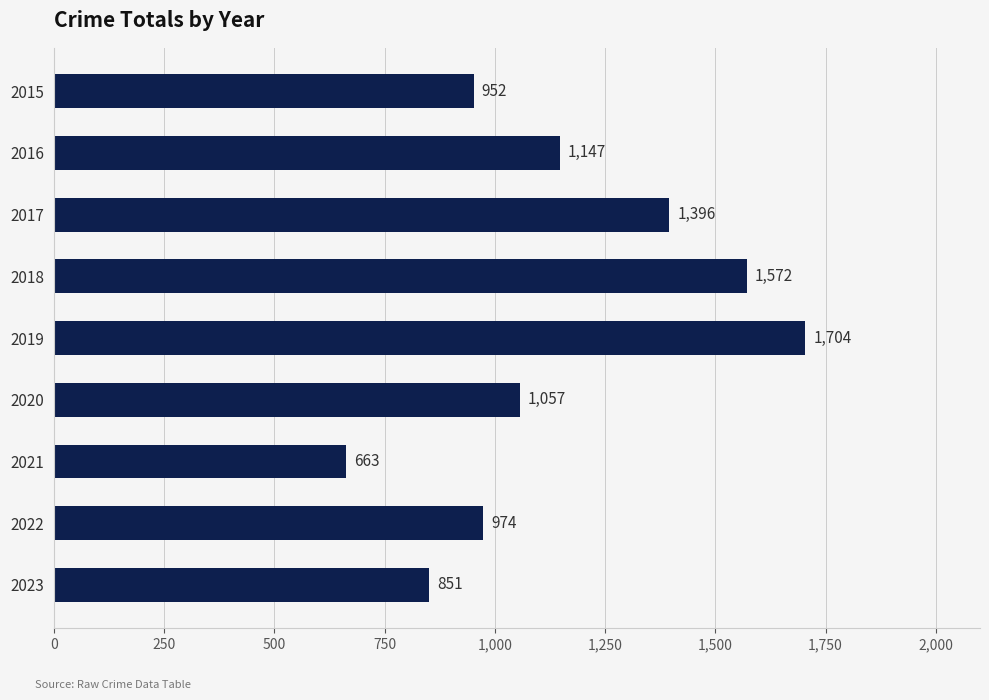

Is it true that the value at 2021 is 166?

False